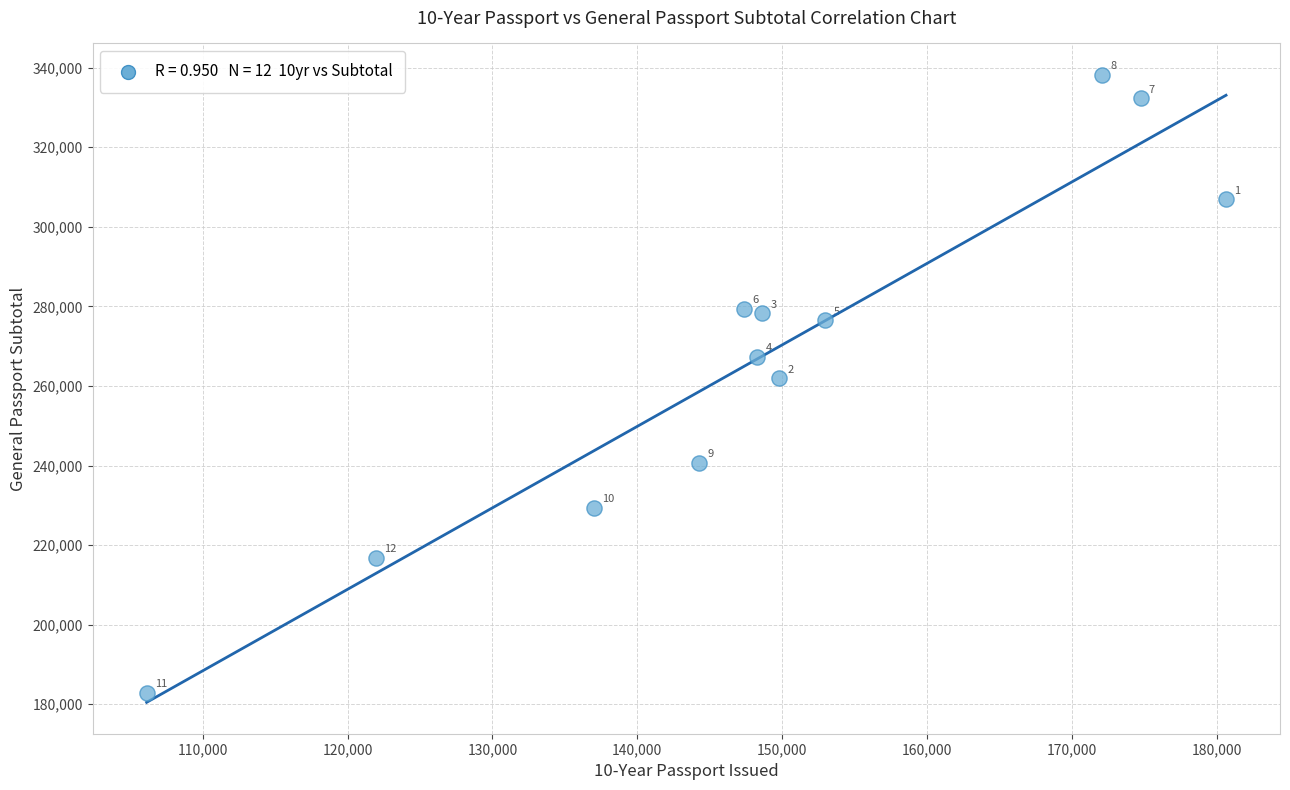

What is the average Y value?

267570